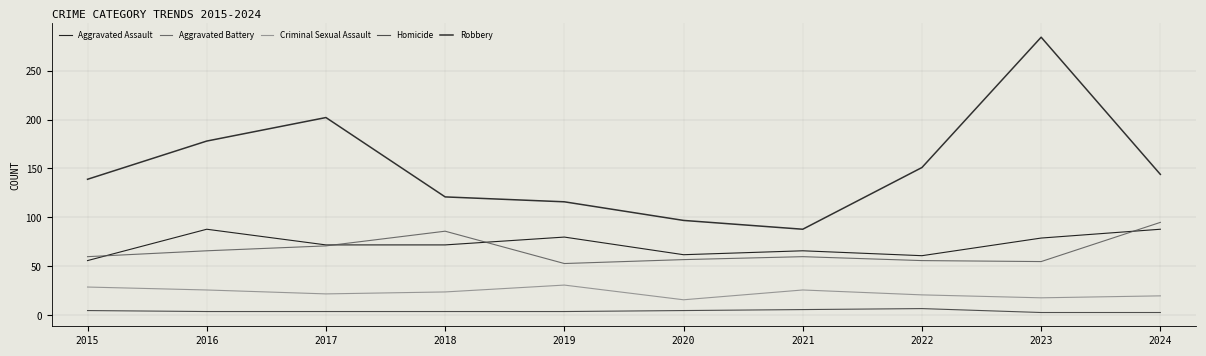

Read the Aggravated Assault value at 2016, to the nearest 10.

90